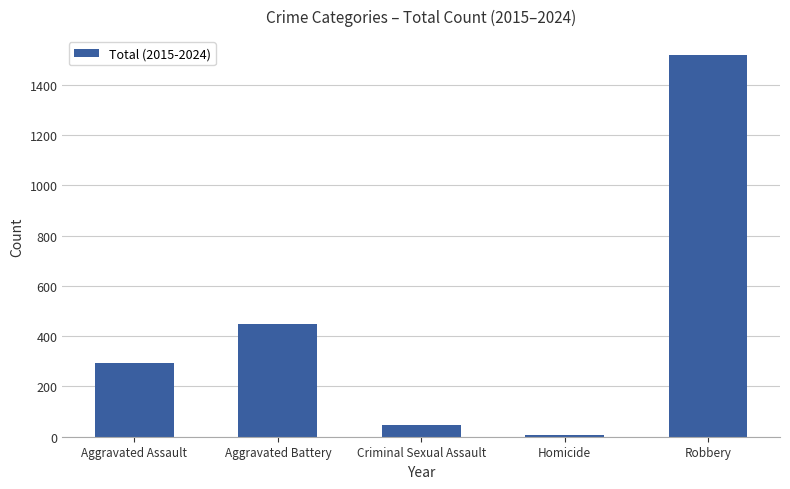

Which label corresponds to the smallest value in the chart?

Homicide